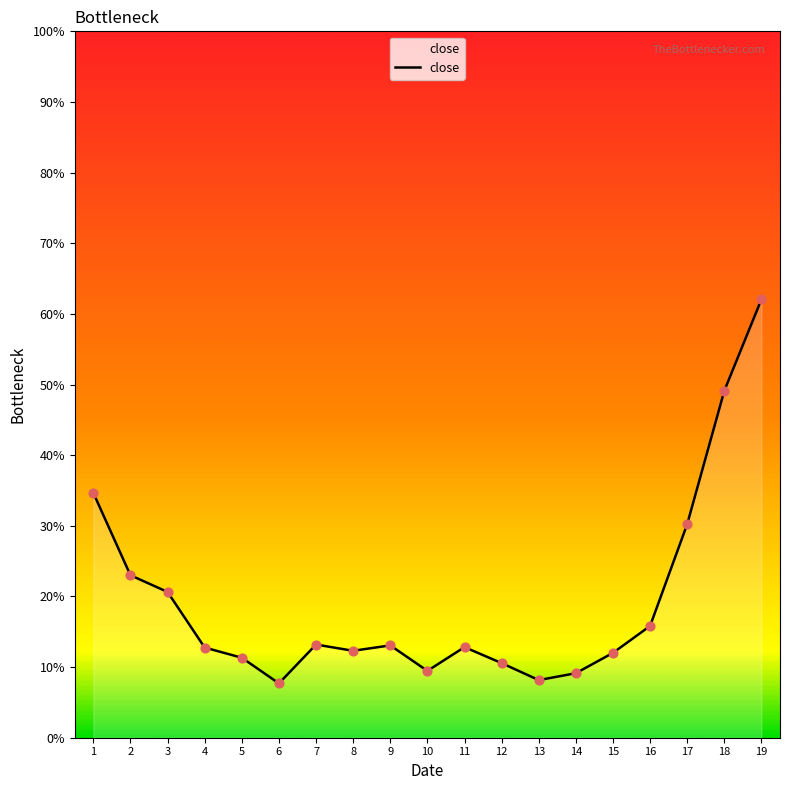

What is the change in value from 4 to 19?

+0.5